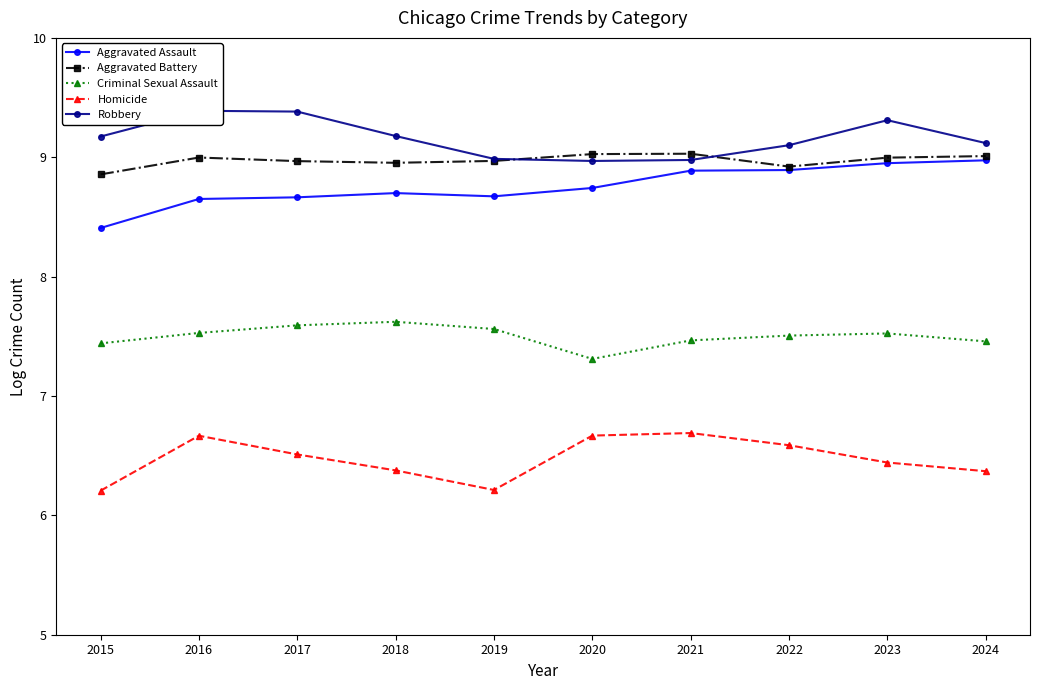

Which category has the lowest value across all series?

2015